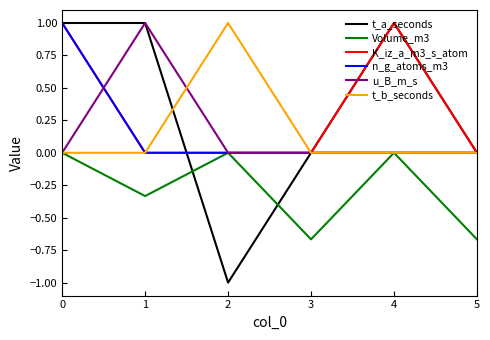

True or false: K_iz_a_m3_s_atom has more than 2 interior local peaks.

False